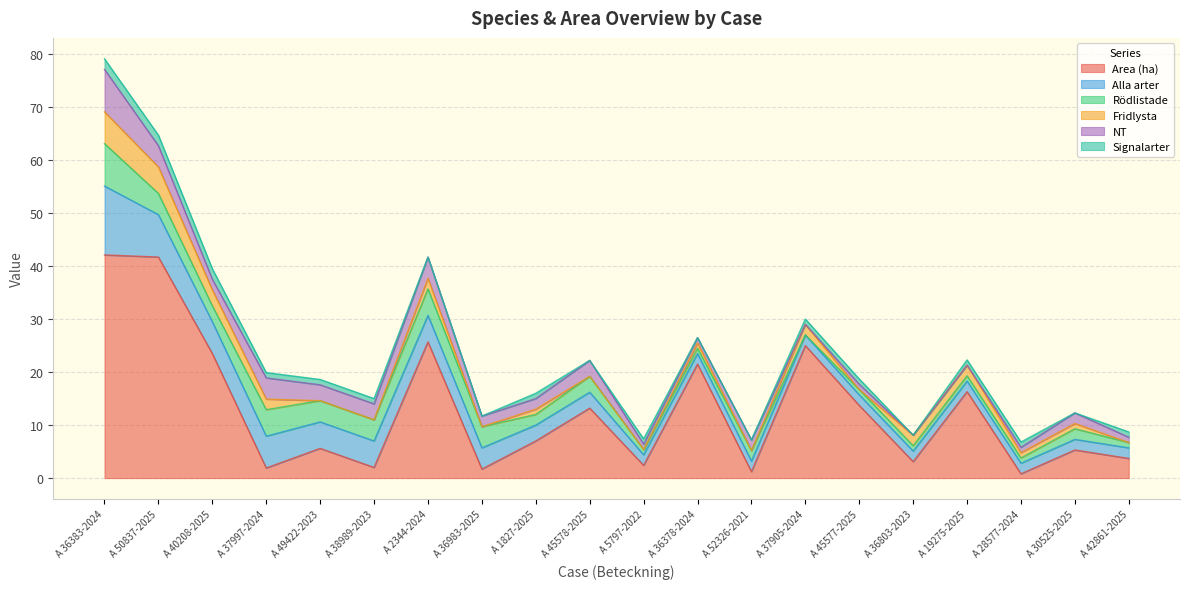

Reading left to right, list all the values displayed in this chart.

Area (ha): A 36383-2024=42.1	A 50837-2025=41.7	A 40208-2025=23.5	A 37997-2024=1.9	A 49422-2023=5.6	A 38989-2023=2.0	A 2344-2024=25.7	A 36983-2025=1.7	A 1827-2025=7.0	A 45578-2025=13.2	A 5797-2022=2.4	A 36378-2024=21.5	A 52326-2021=1.2	A 37905-2024=25.0	A 45577-2025=13.7	A 36803-2023=3.1	A 19275-2025=16.3	A 28577-2024=0.8	A 30525-2025=5.3	A 42861-2025=3.7
Alla arter: A 36383-2024=13.0	A 50837-2025=8.0	A 40208-2025=6.0	A 37997-2024=6.0	A 49422-2023=5.0	A 38989-2023=5.0	A 2344-2024=5.0	A 36983-2025=4.0	A 1827-2025=3.0	A 45578-2025=3.0	A 5797-2022=2.0	A 36378-2024=2.0	A 52326-2021=2.0	A 37905-2024=2.0	A 45577-2025=2.0	A 36803-2023=2.0	A 19275-2025=2.0	A 28577-2024=2.0	A 30525-2025=2.0	A 42861-2025=2.0
Rödlistade: A 36383-2024=8.0	A 50837-2025=4.0	A 40208-2025=3.0	A 37997-2024=5.0	A 49422-2023=4.0	A 38989-2023=4.0	A 2344-2024=5.0	A 36983-2025=4.0	A 1827-2025=2.0	A 45578-2025=3.0	A 5797-2022=1.0	A 36378-2024=1.0	A 52326-2021=2.0	A 37905-2024=0.0	A 45577-2025=1.0	A 36803-2023=1.0	A 19275-2025=1.0	A 28577-2024=1.0	A 30525-2025=2.0	A 42861-2025=1.0
Fridlysta: A 36383-2024=6.0	A 50837-2025=5.0	A 40208-2025=3.0	A 37997-2024=2.0	A 49422-2023=0.0	A 38989-2023=0.0	A 2344-2024=2.0	A 36983-2025=0.0	A 1827-2025=1.0	A 45578-2025=0.0	A 5797-2022=0.0	A 36378-2024=1.0	A 52326-2021=0.0	A 37905-2024=2.0	A 45577-2025=0.0	A 36803-2023=2.0	A 19275-2025=2.0	A 28577-2024=1.0	A 30525-2025=1.0	A 42861-2025=0.0
NT: A 36383-2024=8.0	A 50837-2025=4.0	A 40208-2025=2.0	A 37997-2024=4.0	A 49422-2023=3.0	A 38989-2023=3.0	A 2344-2024=4.0	A 36983-2025=2.0	A 1827-2025=2.0	A 45578-2025=3.0	A 5797-2022=1.0	A 36378-2024=1.0	A 52326-2021=2.0	A 37905-2024=0.0	A 45577-2025=1.0	A 36803-2023=0.0	A 19275-2025=0.0	A 28577-2024=1.0	A 30525-2025=2.0	A 42861-2025=1.0
Signalarter: A 36383-2024=2.0	A 50837-2025=2.0	A 40208-2025=2.0	A 37997-2024=1.0	A 49422-2023=1.0	A 38989-2023=1.0	A 2344-2024=0.0	A 36983-2025=0.0	A 1827-2025=1.0	A 45578-2025=0.0	A 5797-2022=1.0	A 36378-2024=0.0	A 52326-2021=0.0	A 37905-2024=1.0	A 45577-2025=1.0	A 36803-2023=0.0	A 19275-2025=1.0	A 28577-2024=1.0	A 30525-2025=0.0	A 42861-2025=1.0